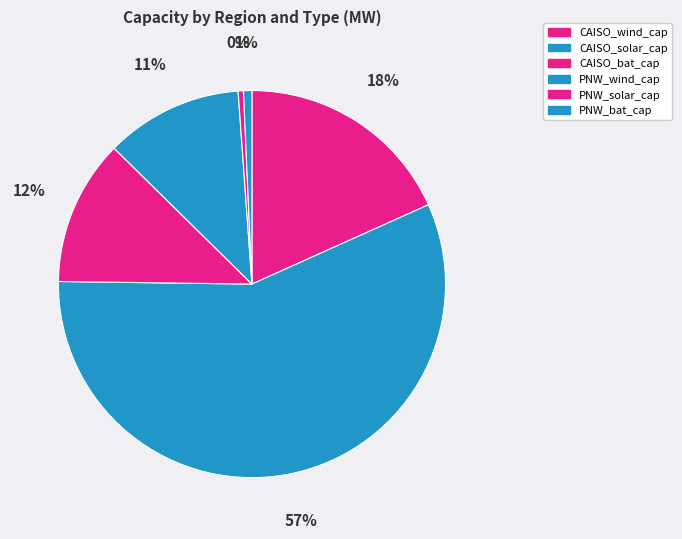

Is there a majority slice in this chart?

Yes